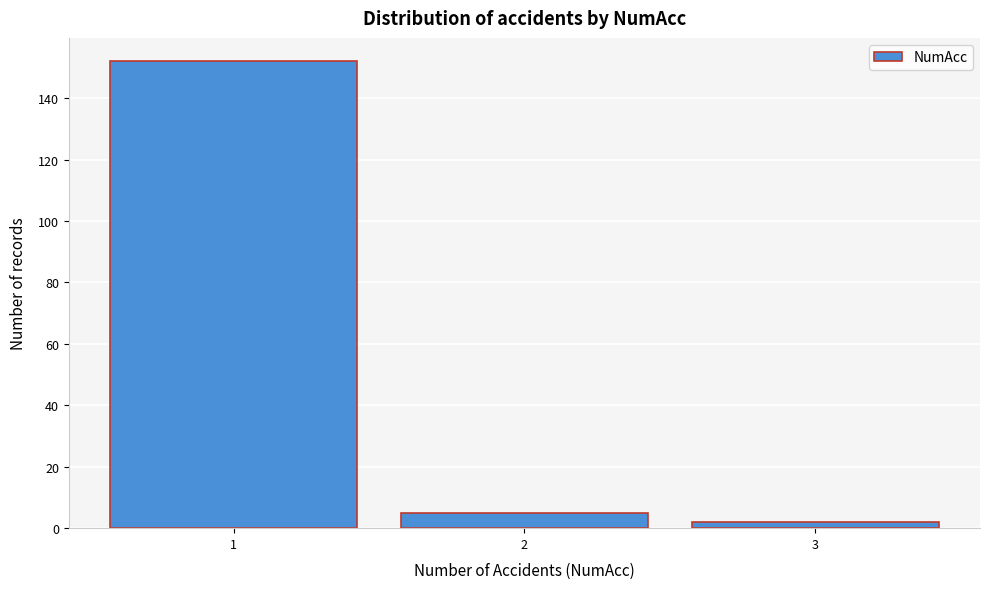

Reading right to left, extract all data points from this chart.

2	5	152